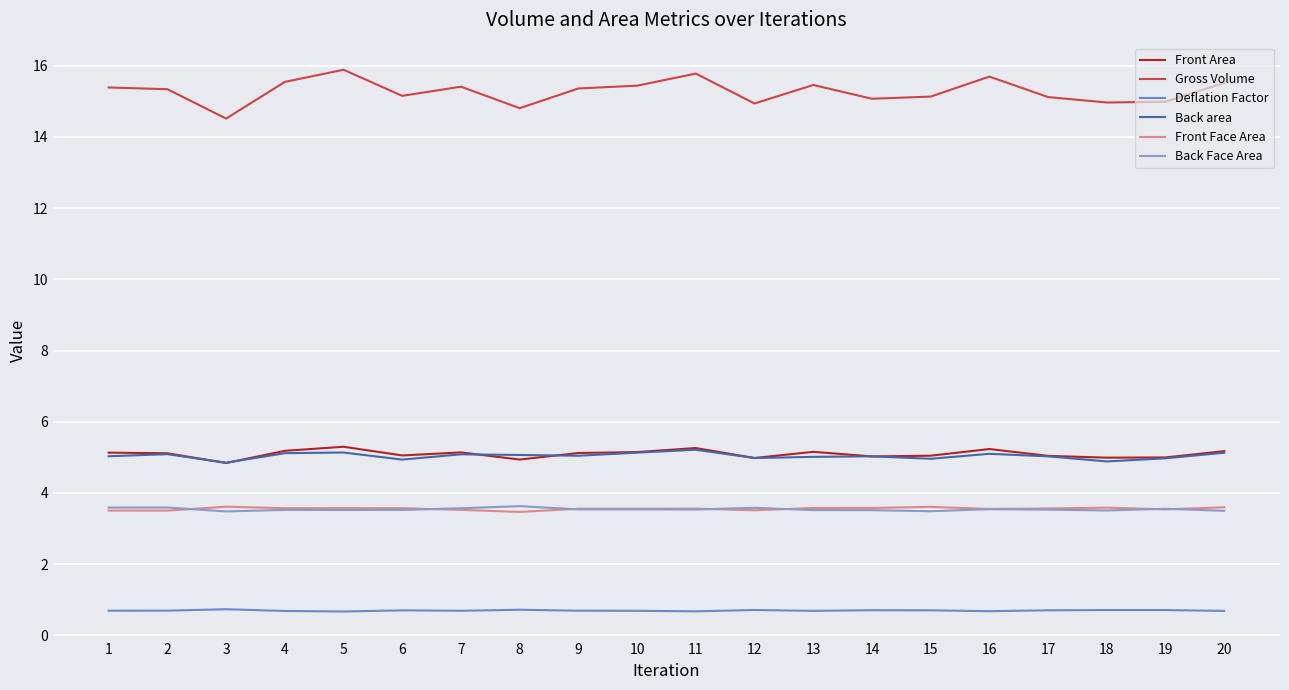

What is the difference between the second highest and minimum values in the Front Face Area series?

0.1